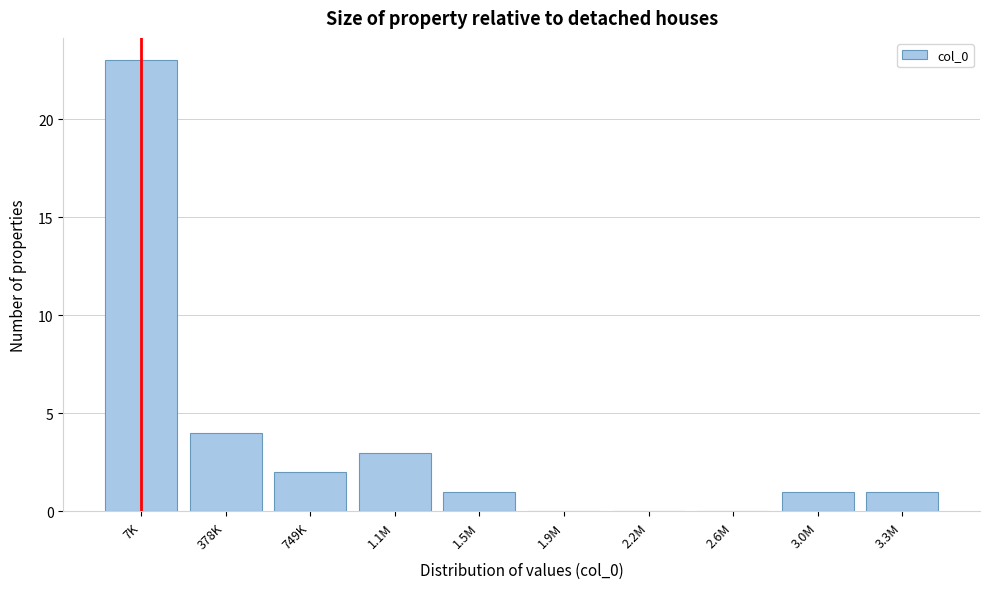

Reading left to right, transcribe all the data shown in this chart.

7K=23	378K=4	749K=2	1.1M=3	1.5M=1	1.9M=0	2.2M=0	2.6M=0	3.0M=1	3.3M=1